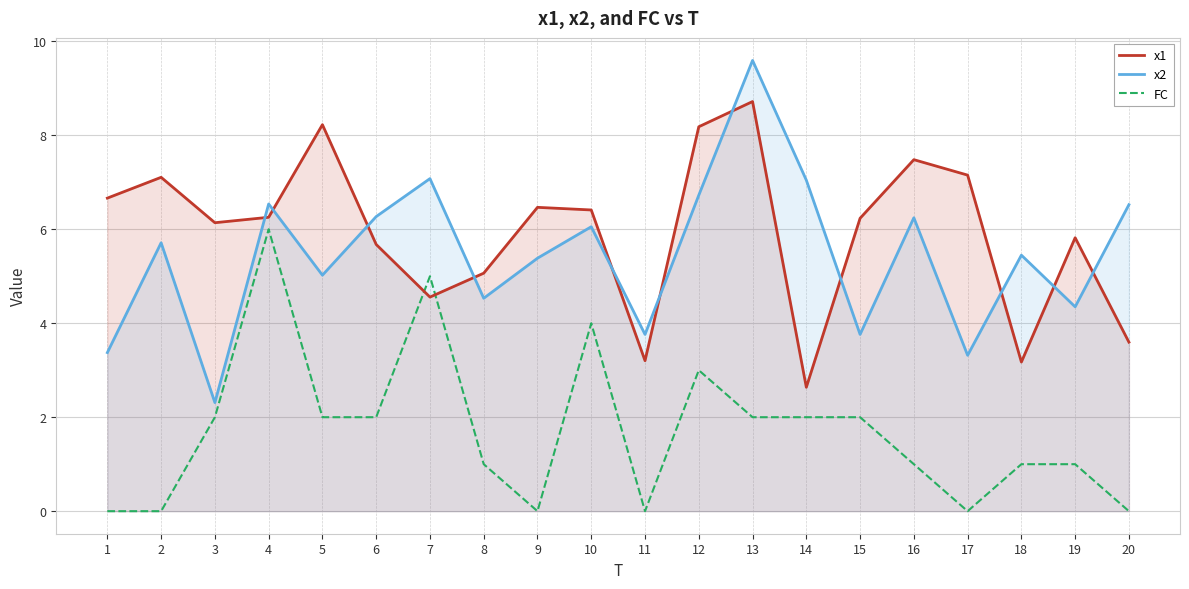

What are all the series names shown in the legend?

x1, x2, FC